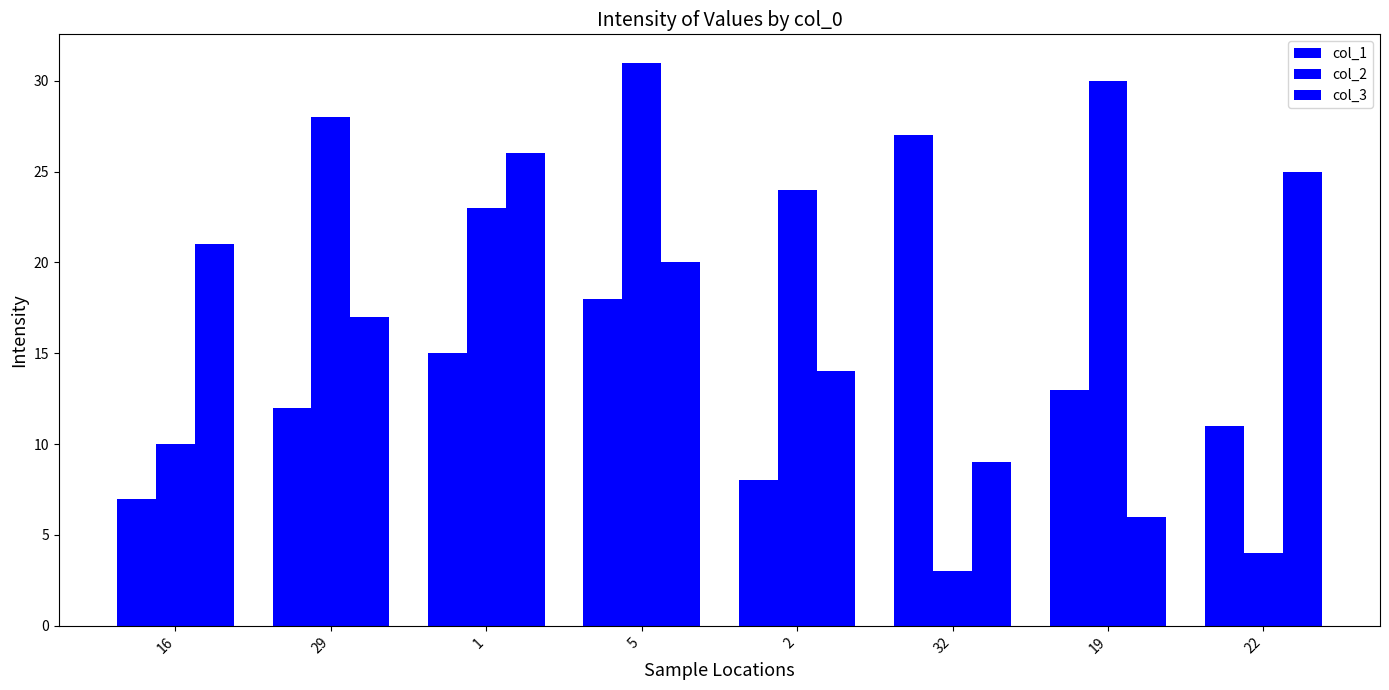

Count the number of data series in this chart.

3